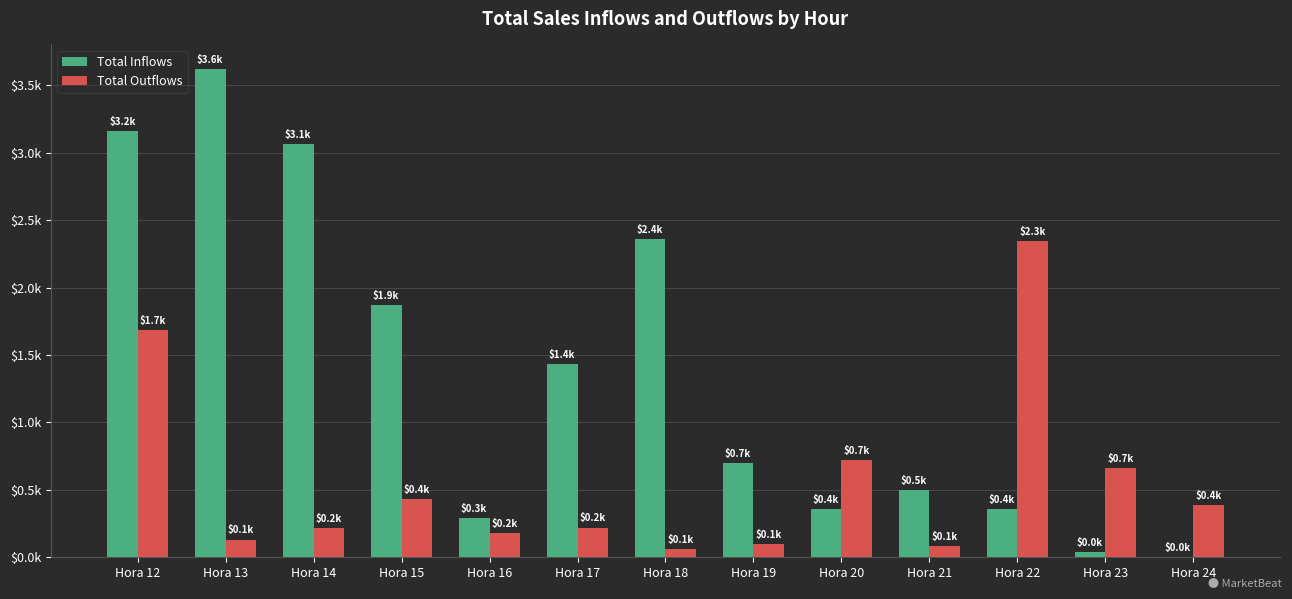

Are the bars horizontal?

No